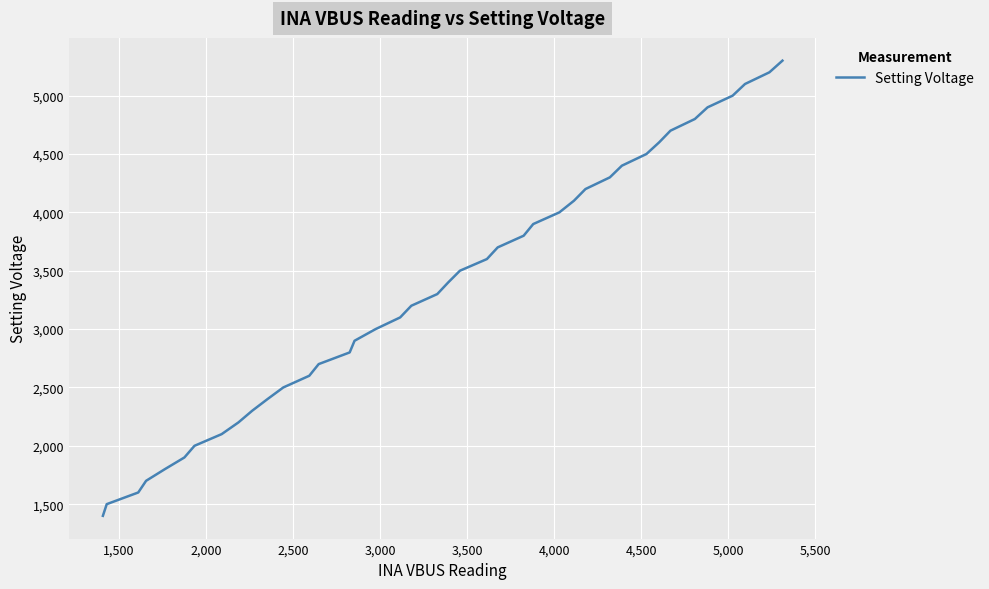

What is the difference between the maximum and minimum values?

3900